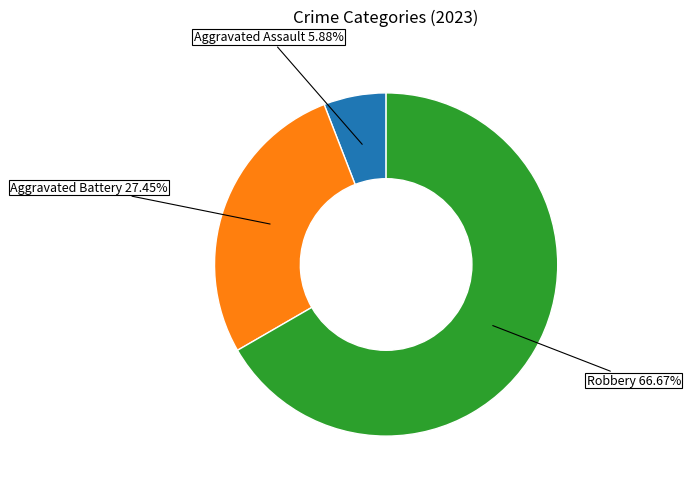

Is there a majority slice in this chart?

Yes